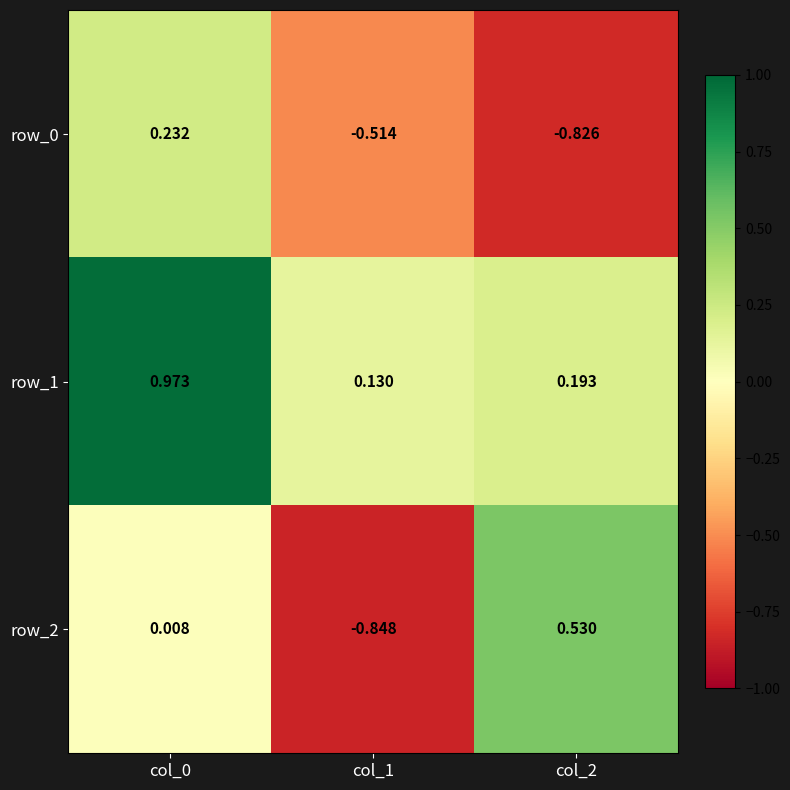

Is the value of row_2 at col_0 greater than the value of row_1 at col_0?

No